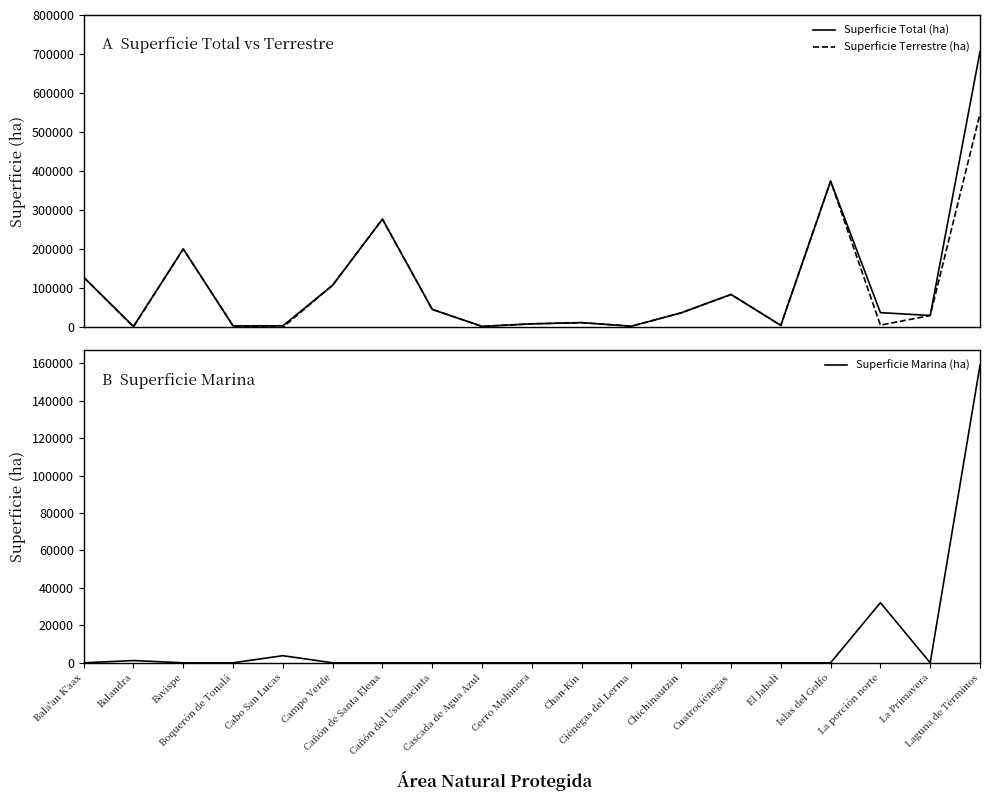

True or false: Superficie Total (ha) and Superficie Terrestre (ha) intersect in this chart.

False